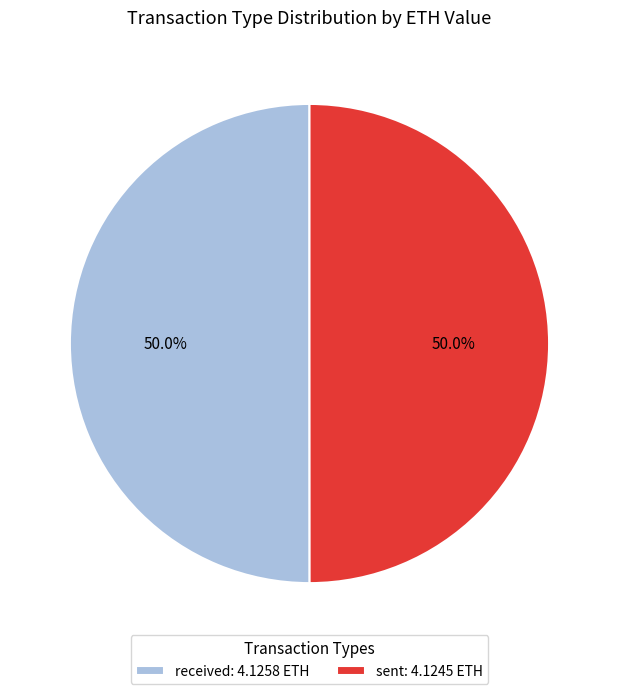

What is the ratio of the value at received: 4.1258 ETH to the value at sent: 4.1245 ETH?

1.0